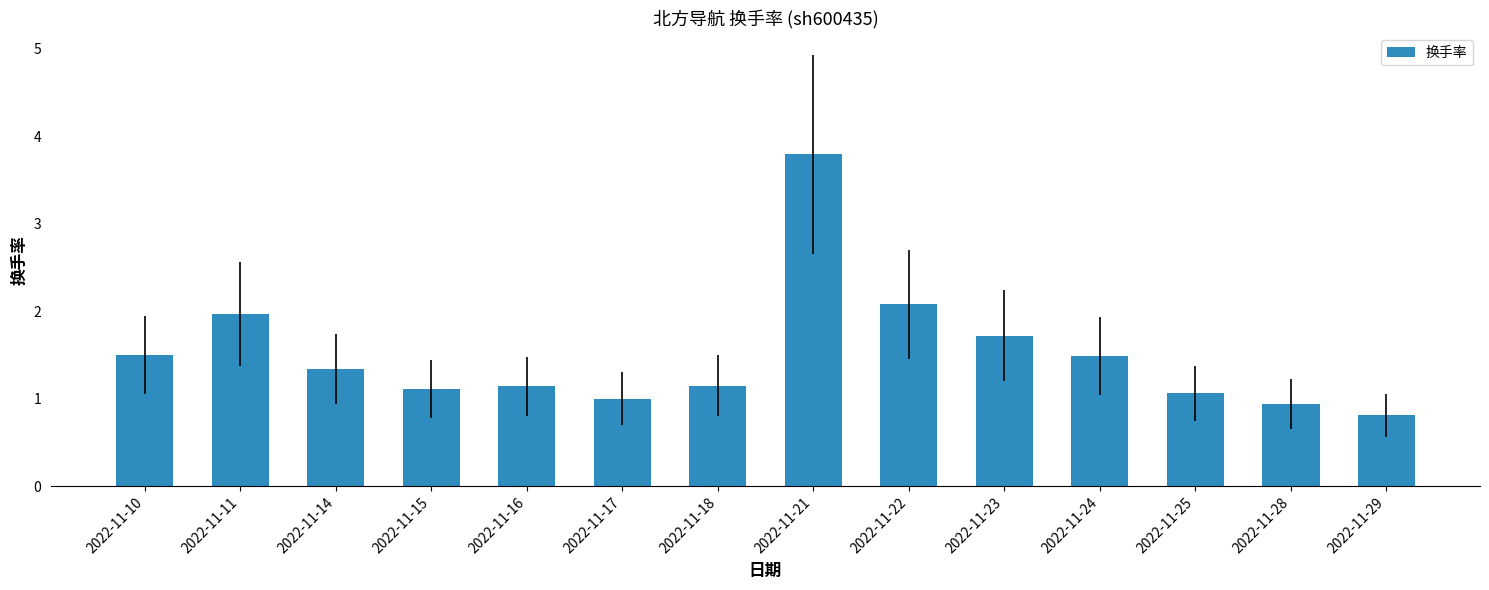

How many data points does each series have?

14